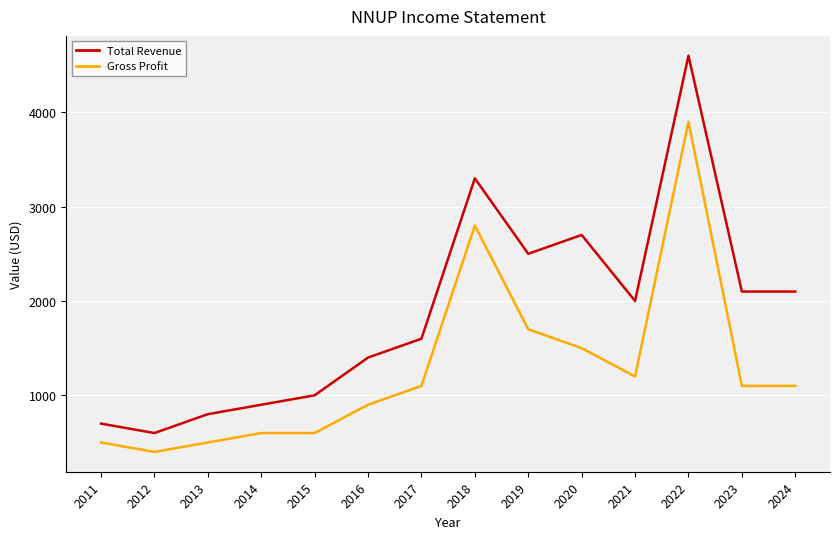

List the series in order of their overall mean, highest first.

Total Revenue, Gross Profit